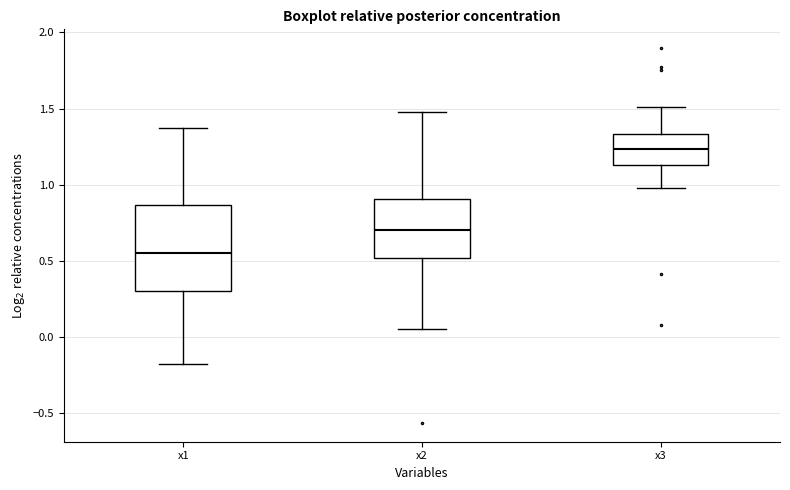

Which box is the tallest, from its lower edge to its upper edge?

x1